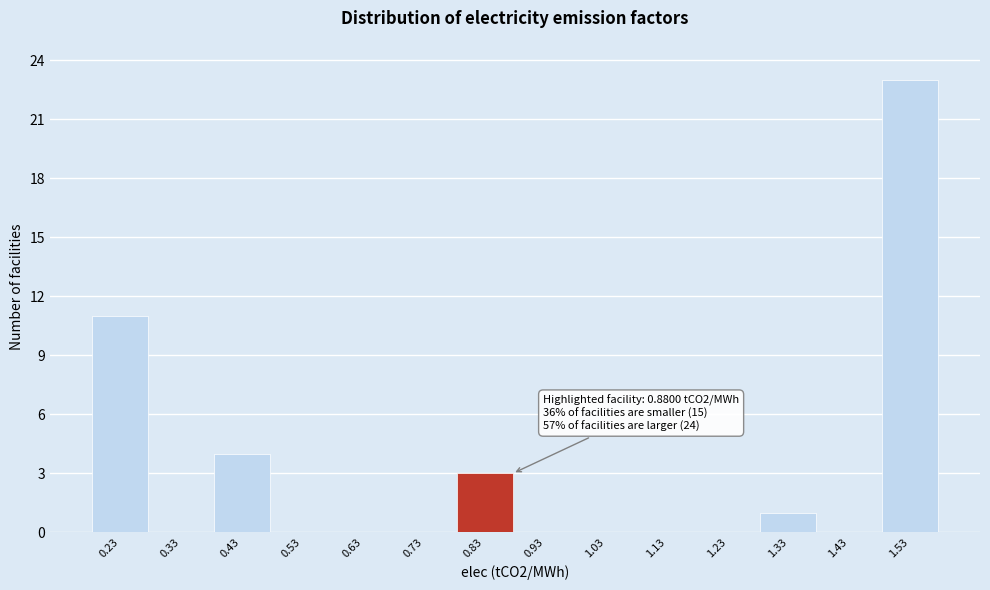

Over which range of the x-axis is the bar tallest?

1.48 to 1.58